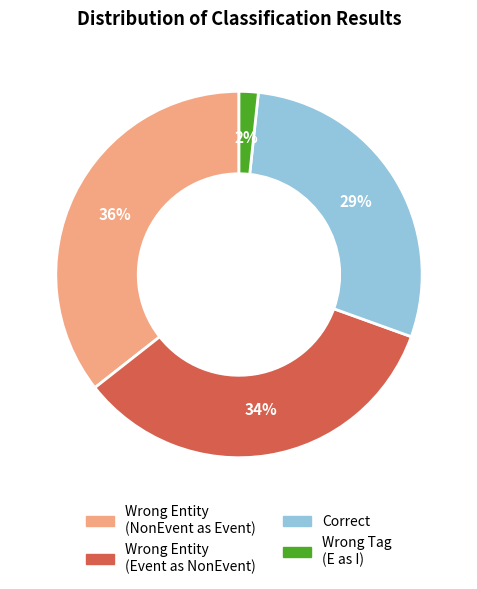

Is there a majority slice in this chart?

No